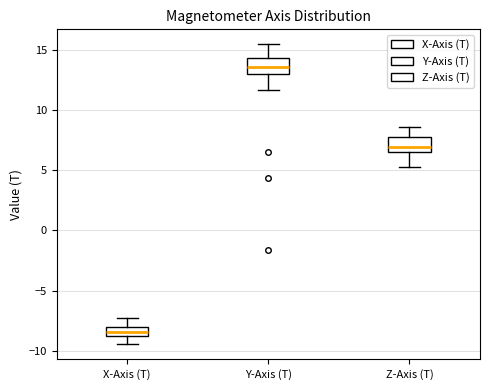

Where does the upper whisker of the box for Z-Axis (T) end on the y-axis? The values are not printed on the chart, so give them approximately, as read against the axis.

8.5